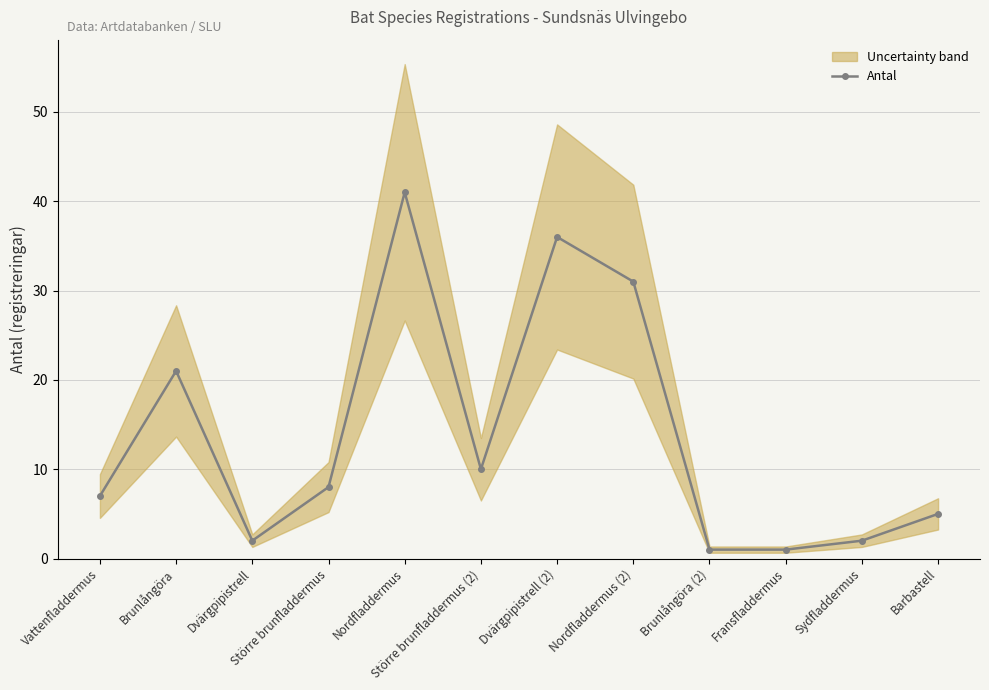

What is the highest value of the Antal series?

41